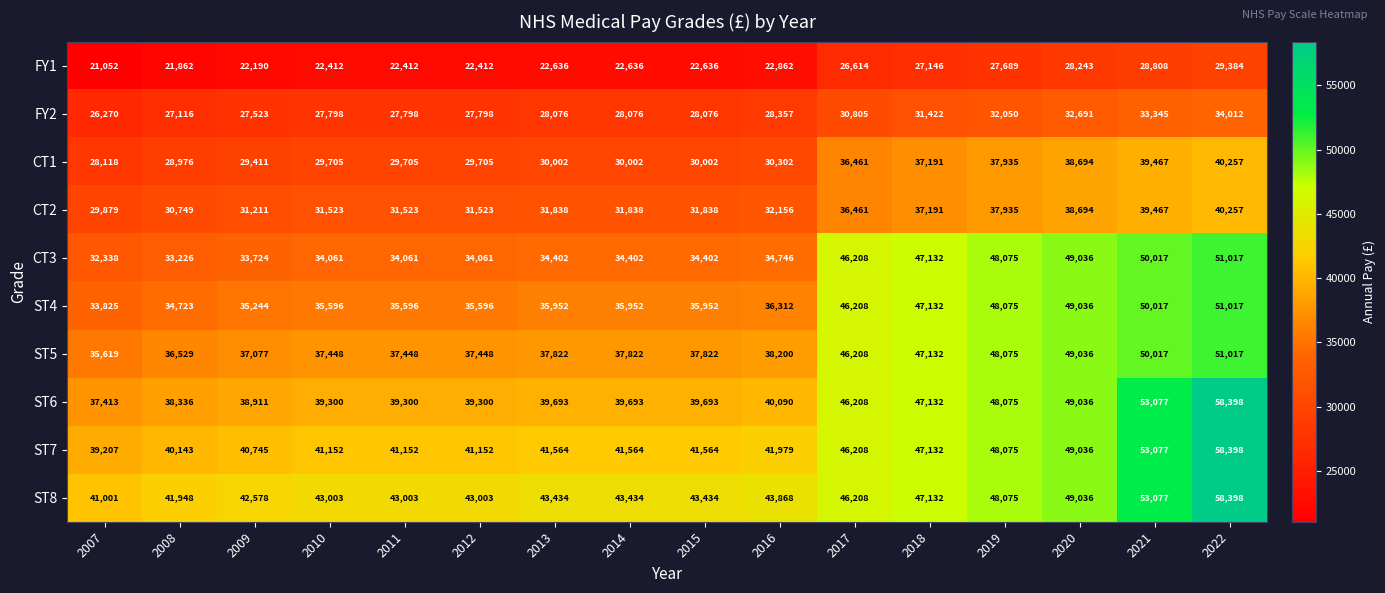

At which category does the chart reach its minimum across all series?

2007